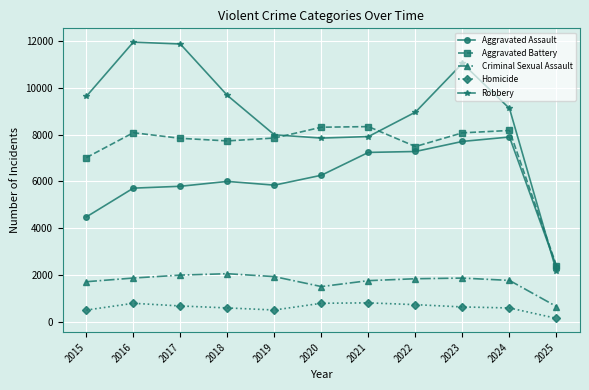

Which series changed the most between 2016 and 2023?

Aggravated Assault